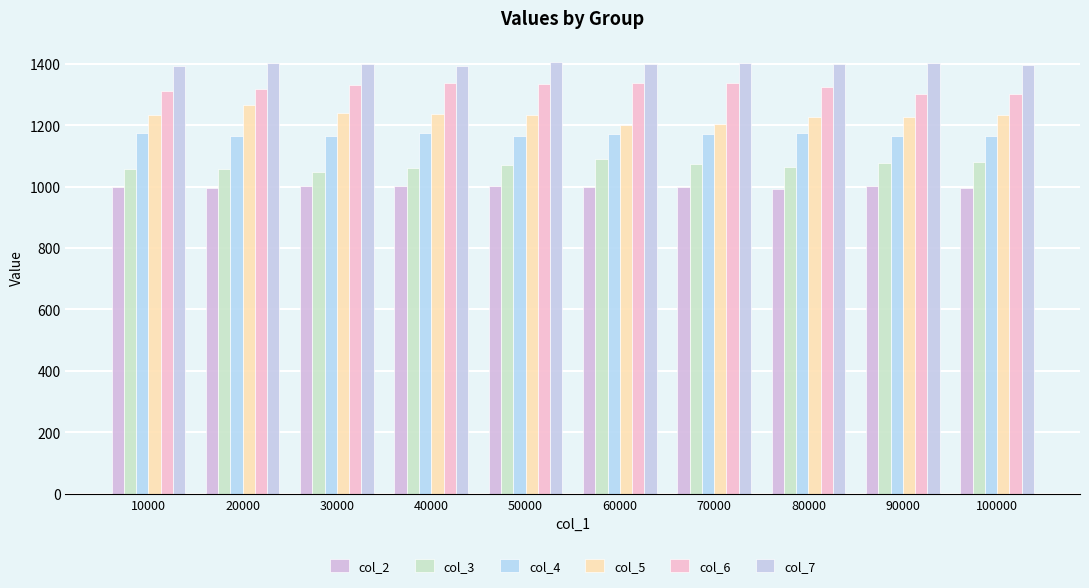

How many data points in col_6 are above 1330?

5